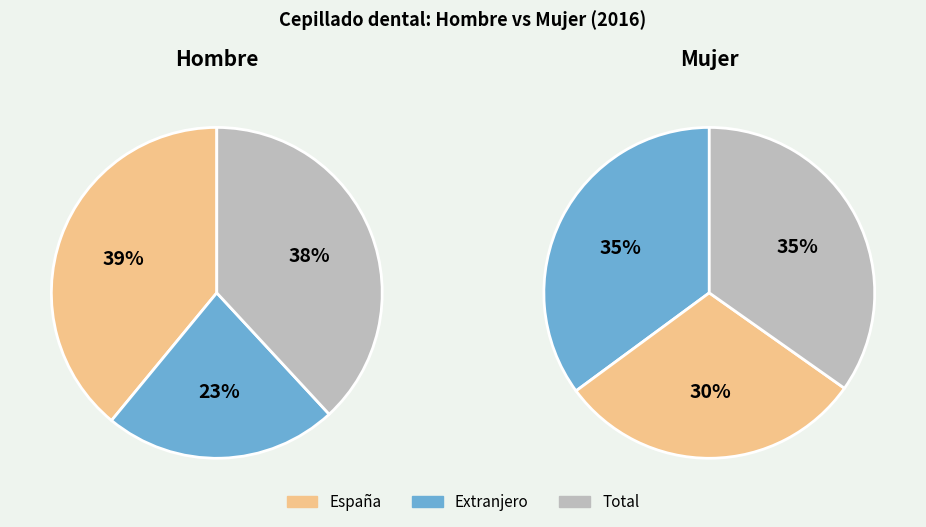

Does Extranjero represent more than half of the total?

No